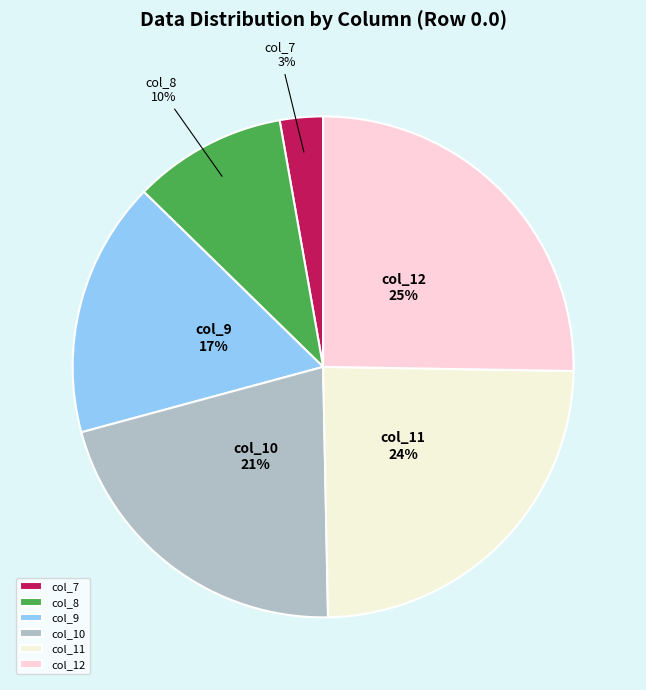

Does any single category account for the majority?

No